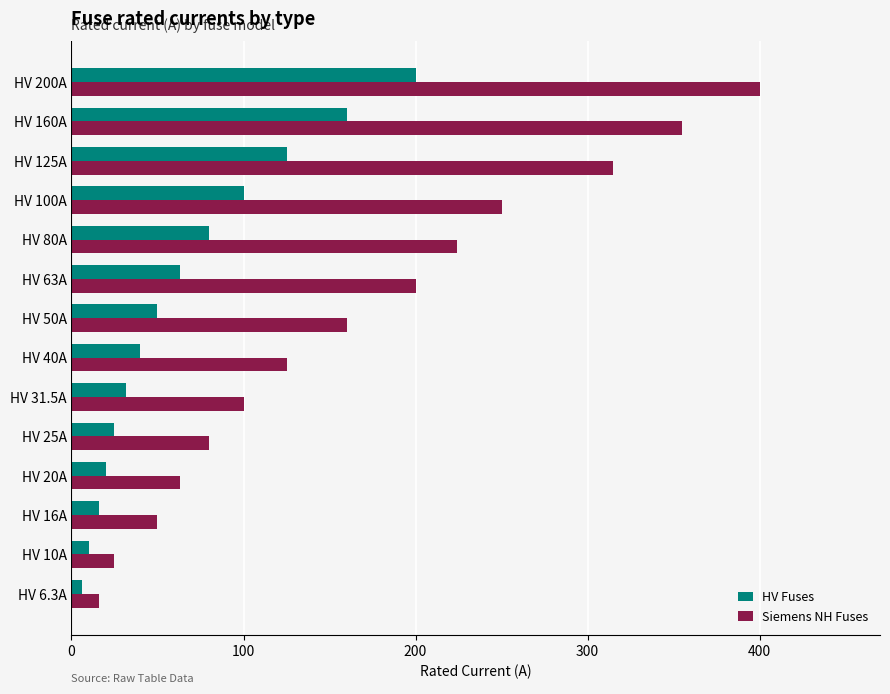

Rank the series by their average value, from highest to lowest.

Siemens NH Fuses, HV Fuses